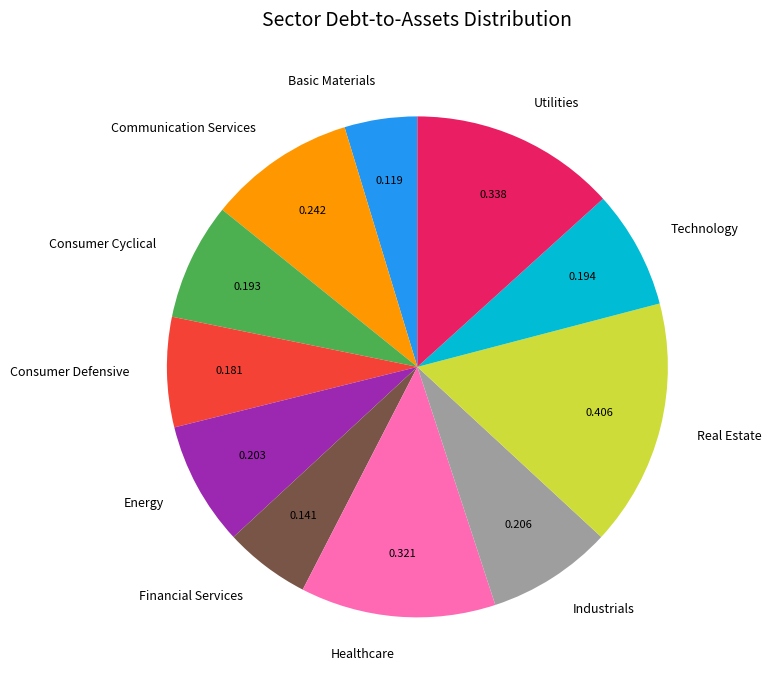

What is the largest slice in the pie chart?

Real Estate